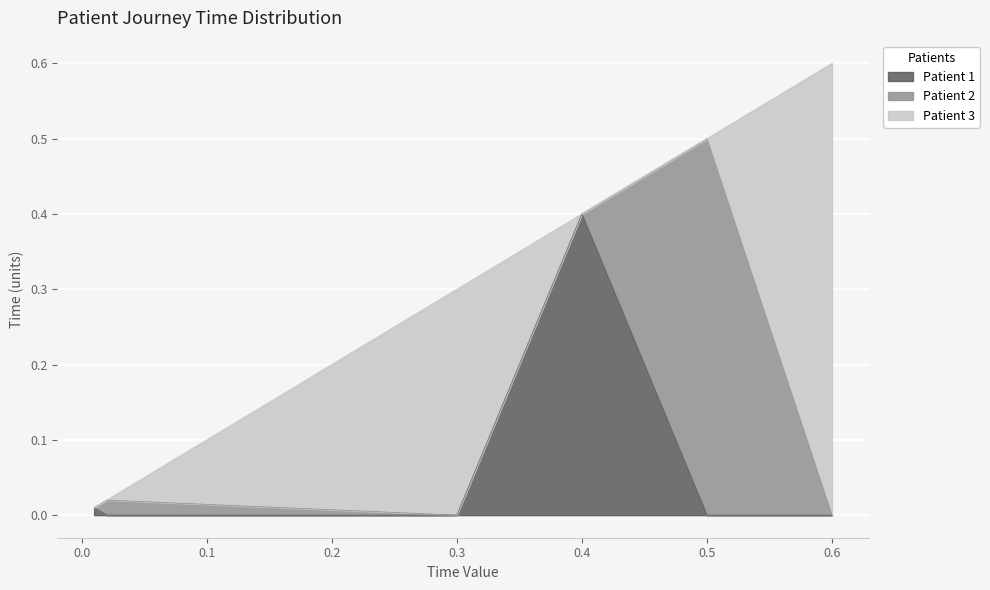

Is it true that the value at x_values is 0.0?

True